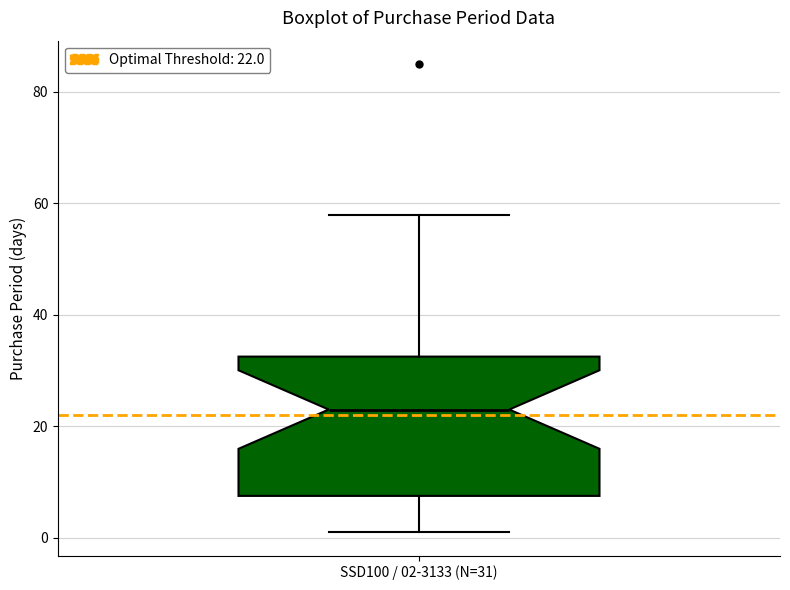

Read this box plot against the y-axis: the position of the median line, the range covered by the box, and the ends of both whiskers. The values are not printed on the chart, so give them approximately, as read against the axis.

median 24, box 8 to 32, whiskers 2 to 58